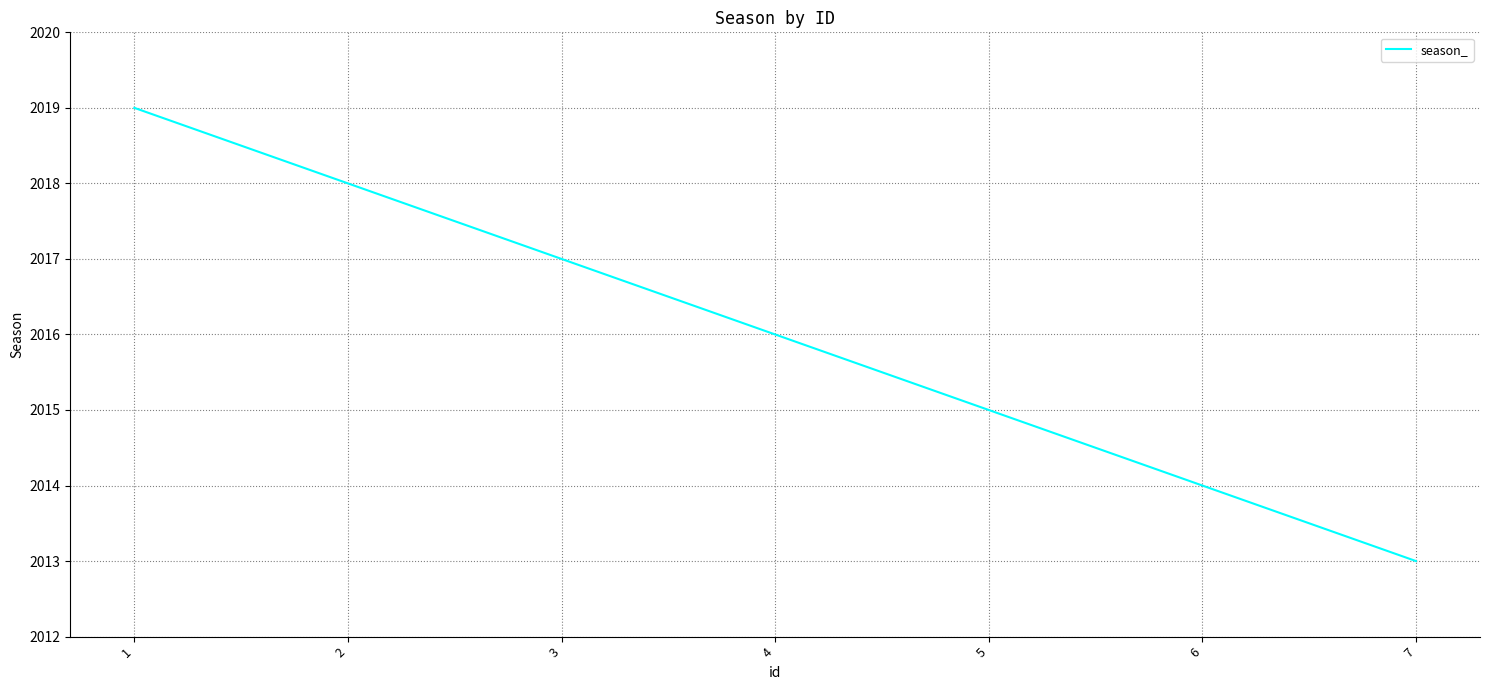

How many categories are shown in the chart?

7